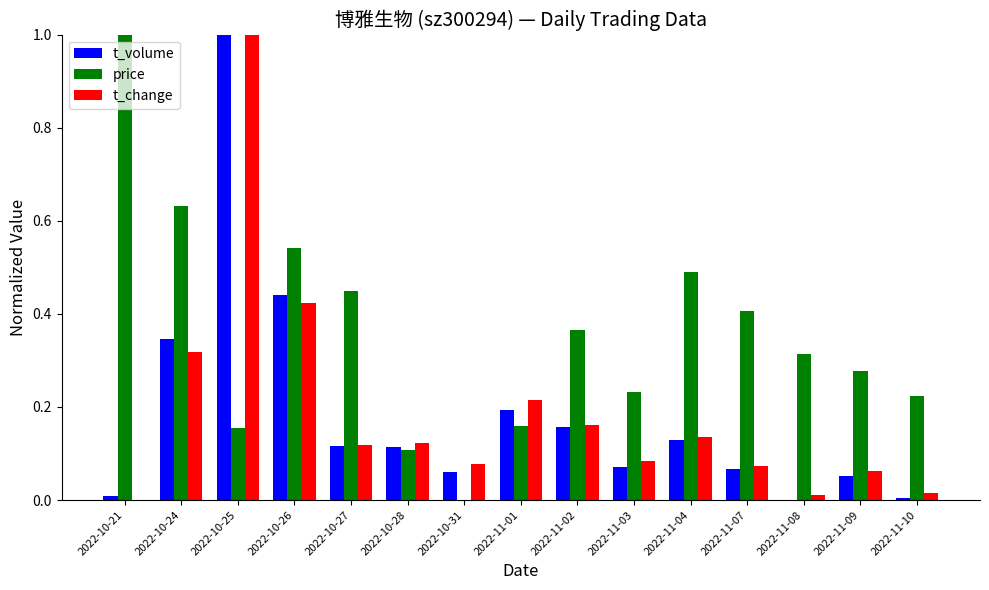

The value of t_volume at 2022-10-25 is 1.0. True or false?

True